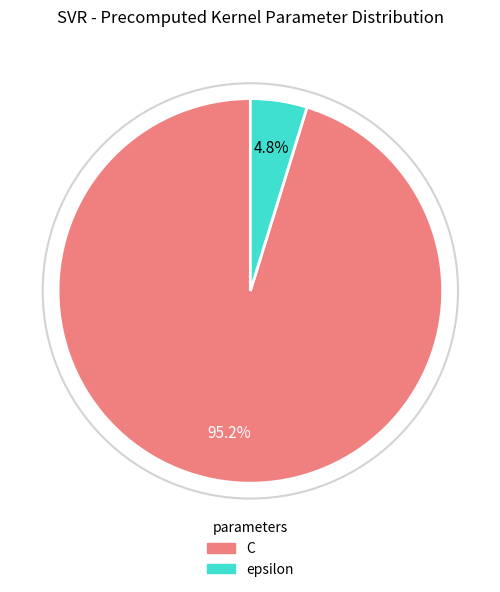

Is there any slice that represents more than half of the pie?

Yes